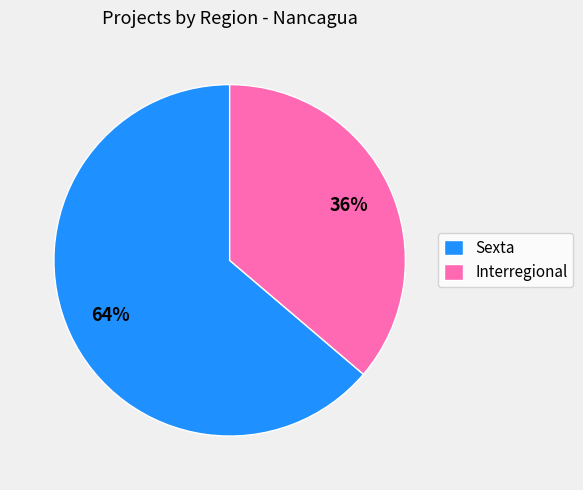

Do Sexta and Interregional together represent more than half of the pie?

Yes